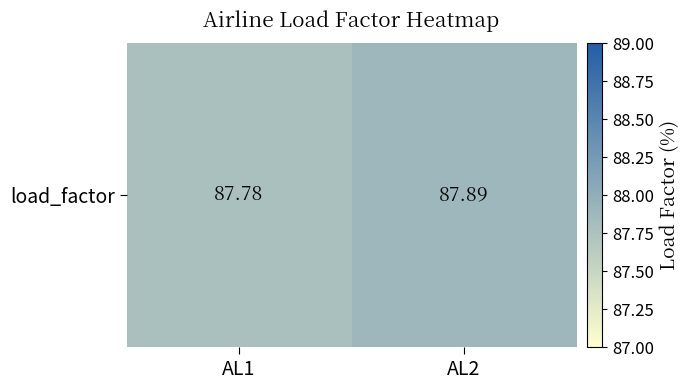

What is the difference between the maximum and minimum values?

0.1